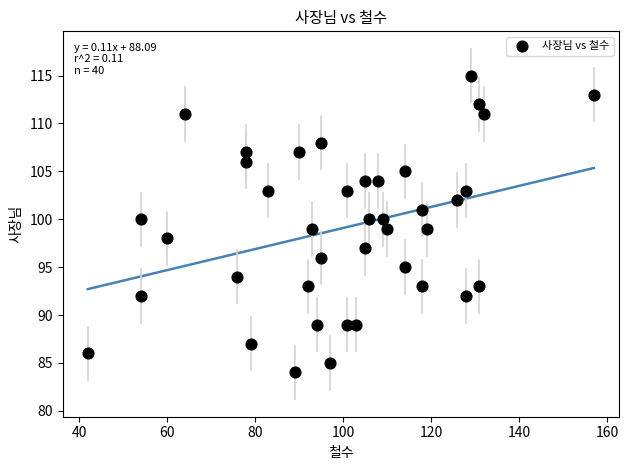

What is the range of Y values (max minus min)?

31